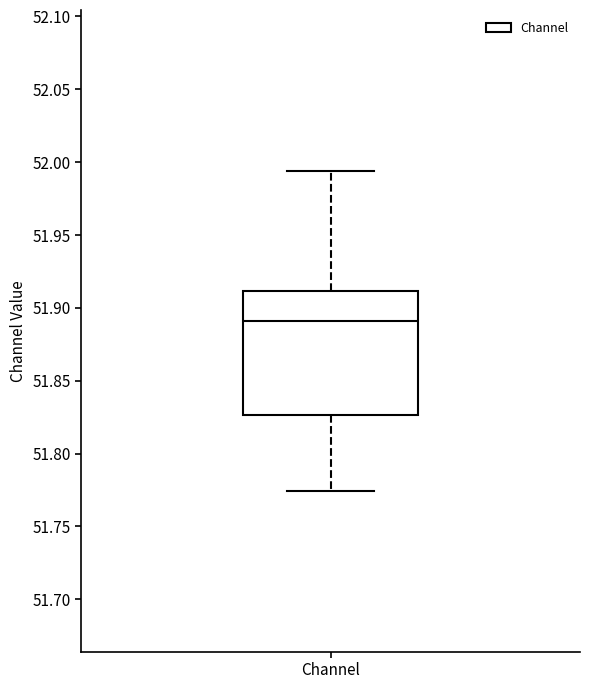

Read this box plot against the y-axis: the position of the median line, the range covered by the box, and the ends of both whiskers. The values are not printed on the chart, so give them approximately, as read against the axis.

median 51.890, box 51.825 to 51.910, whiskers 51.775 to 51.995